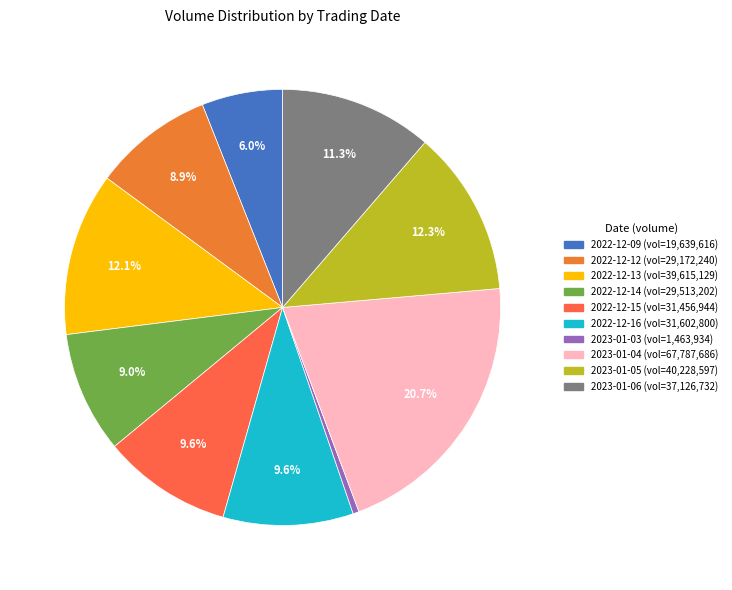

Count the number of slices in the pie.

10